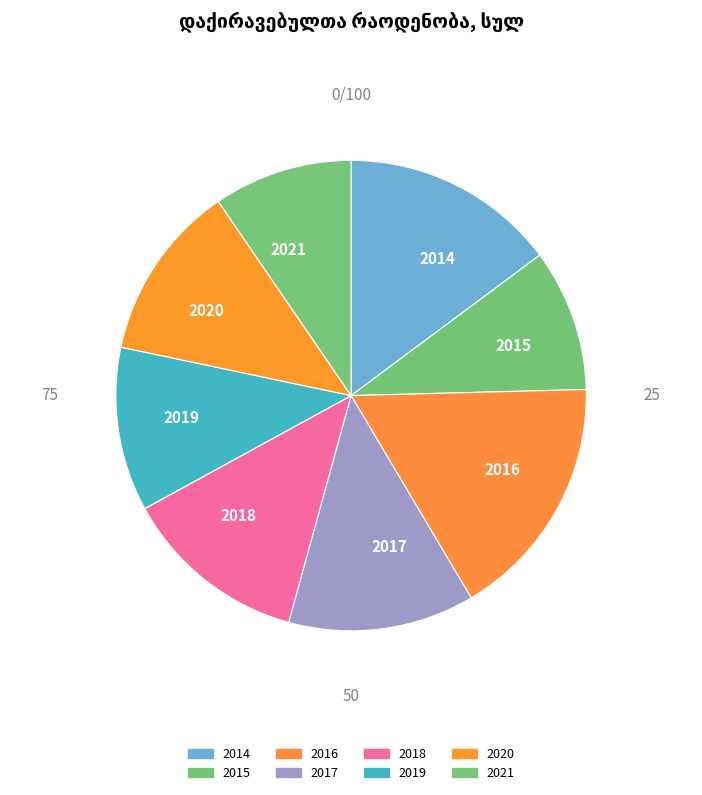

Combined, do 2020 and 2015 account for over 50%?

No